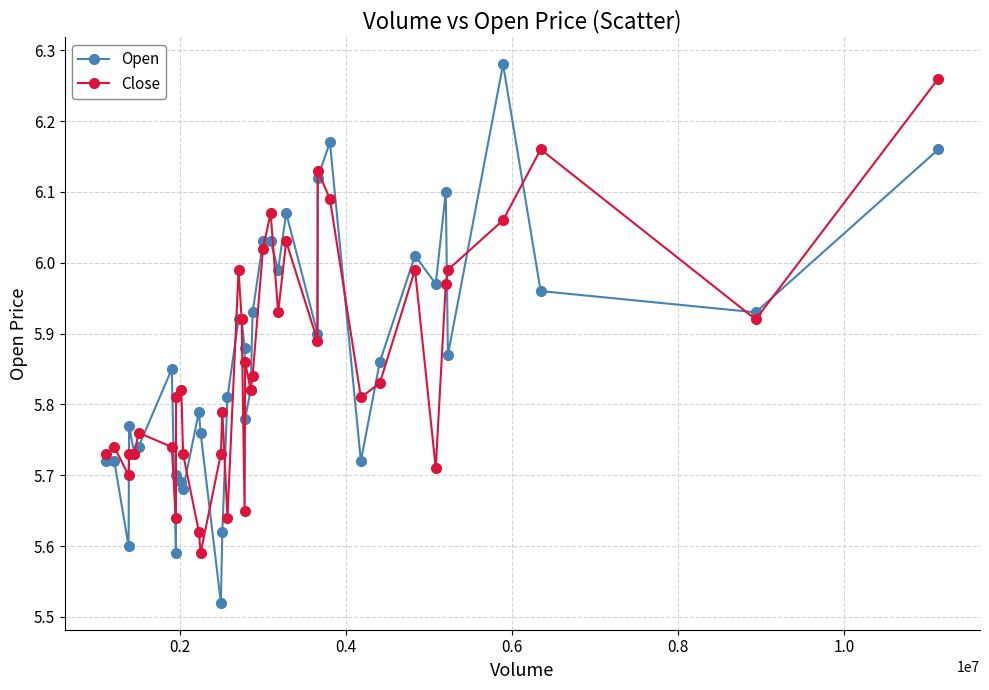

True or false: Close has more than 1 points higher than both neighbors.

True